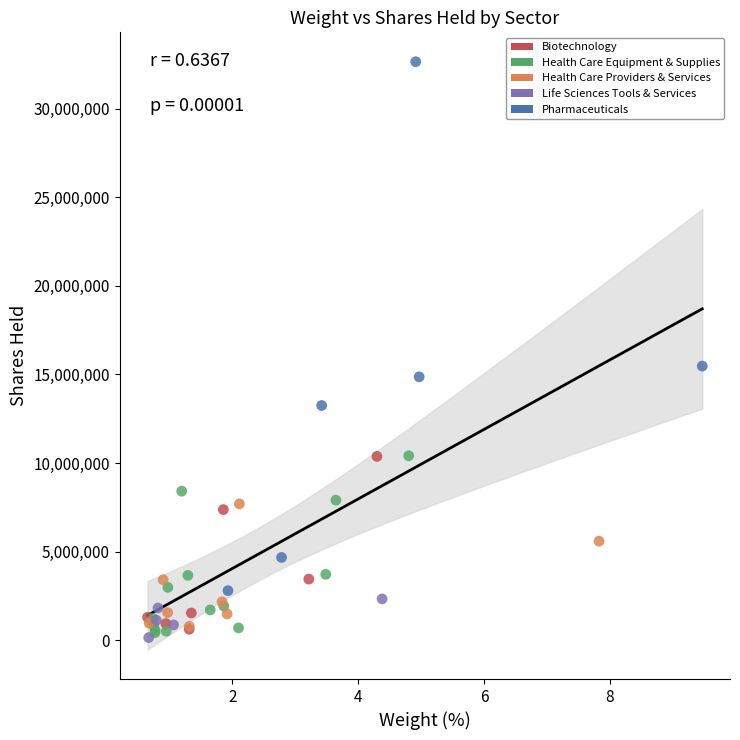

Which series reaches the maximum Y coordinate?

Pharmaceuticals